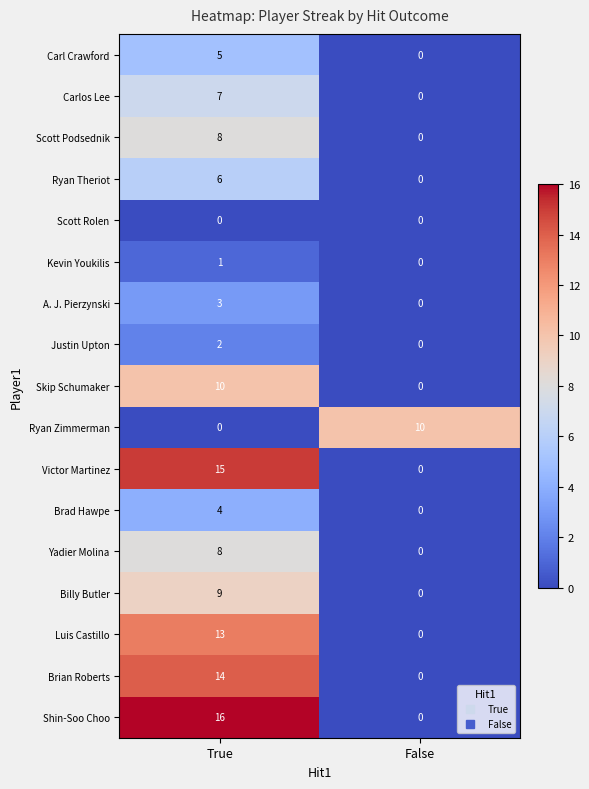

True or false: A. J. Pierzynski has a value of 3 at True.

True